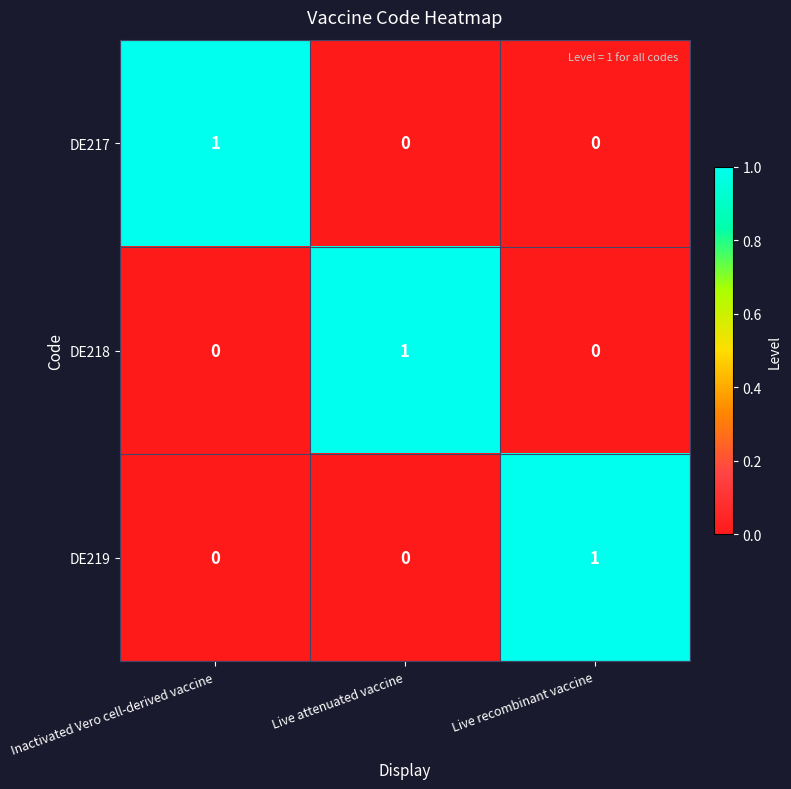

How many distinct data groups are displayed?

3